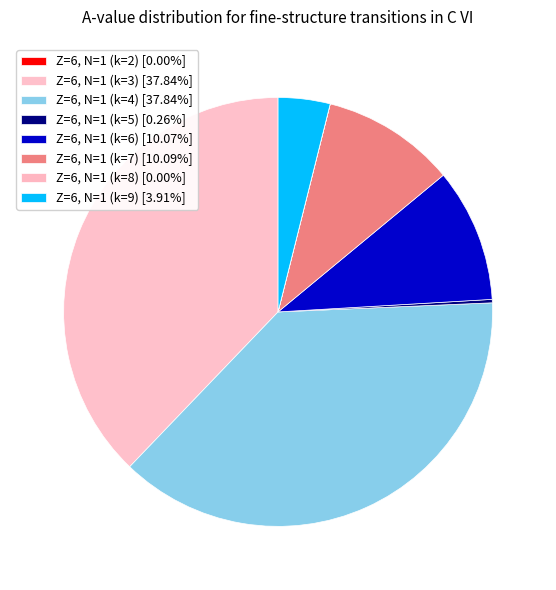

Do Z=6, N=1 (k=9) and Z=6, N=1 (k=6) together represent more than half of the pie?

No